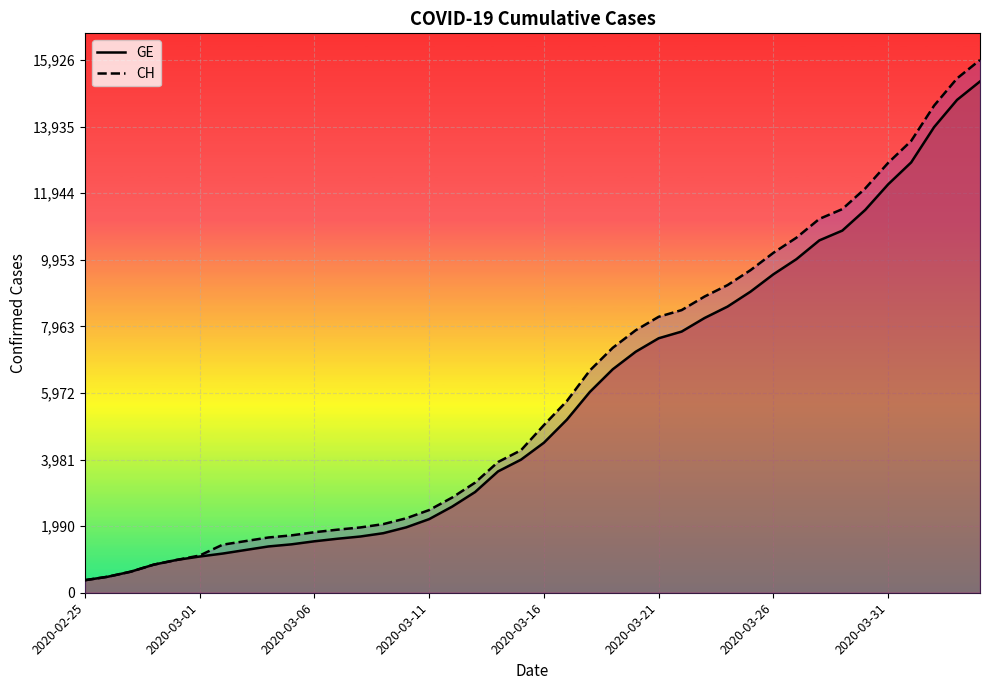

Is the value of CH at 28 greater than the value of GE at 25?

Yes